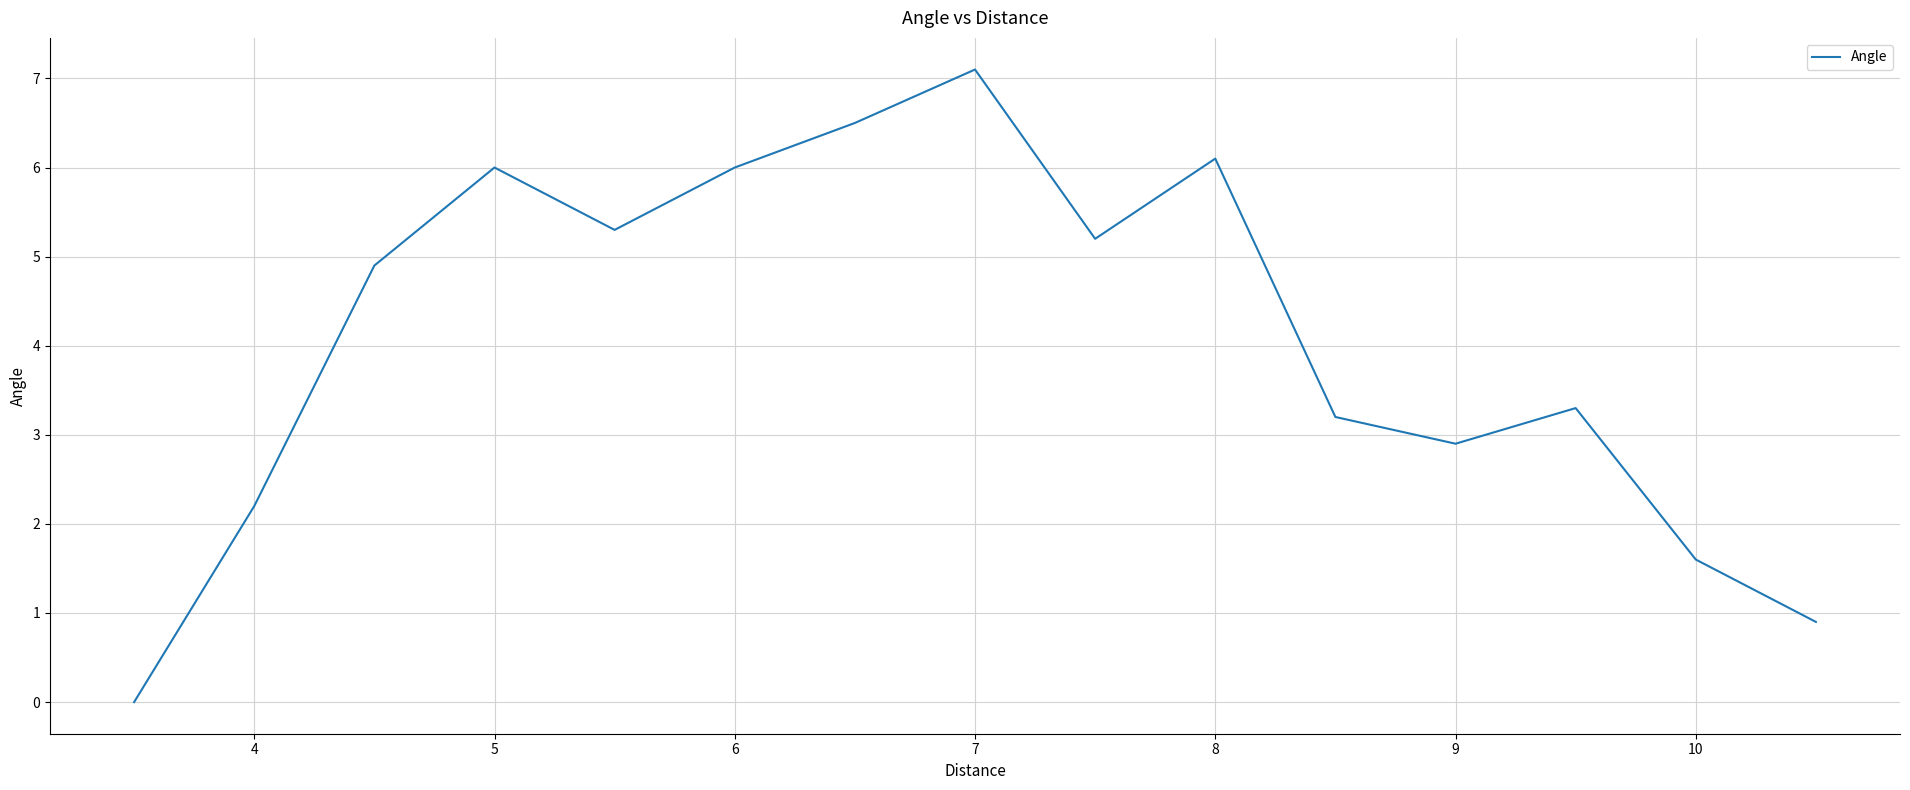

What is the difference between the maximum and minimum values?

7.1